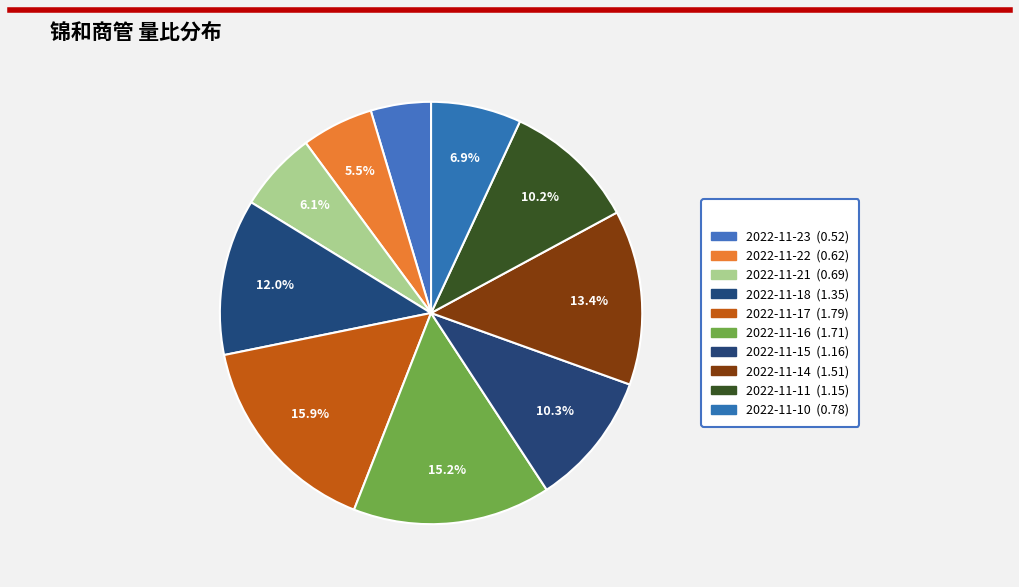

How many slices are in this pie chart?

10